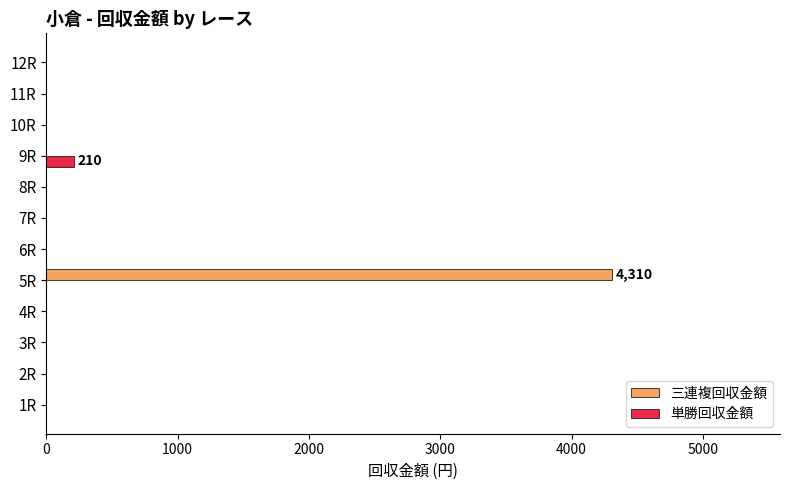

The value of 三連複回収金額 at 10R is -2350. True or false?

False